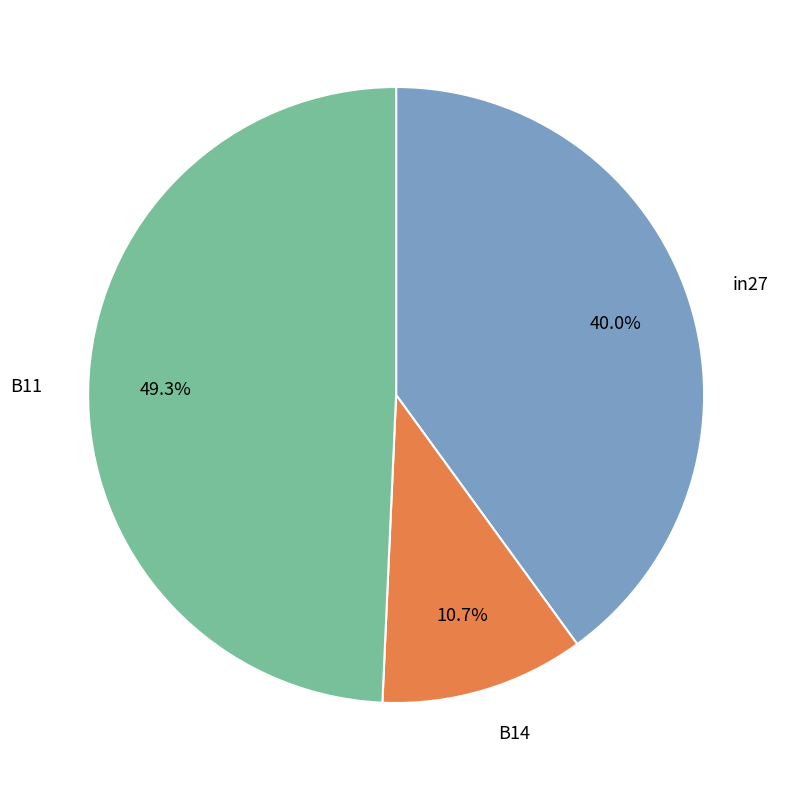

To the nearest percent, what portion does in27 represent?

40%